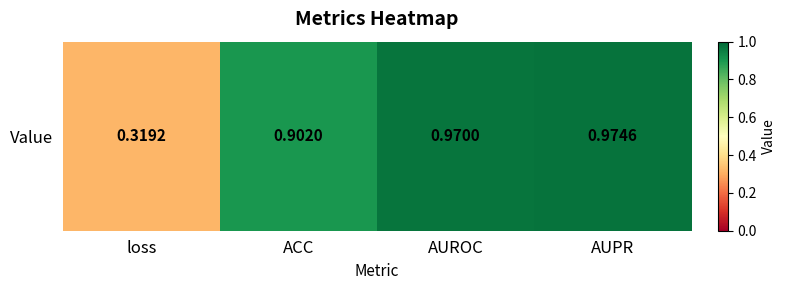

Reading left to right, extract all data points from this chart.

loss=0.3	ACC=0.9	AUROC=1.0	AUPR=1.0